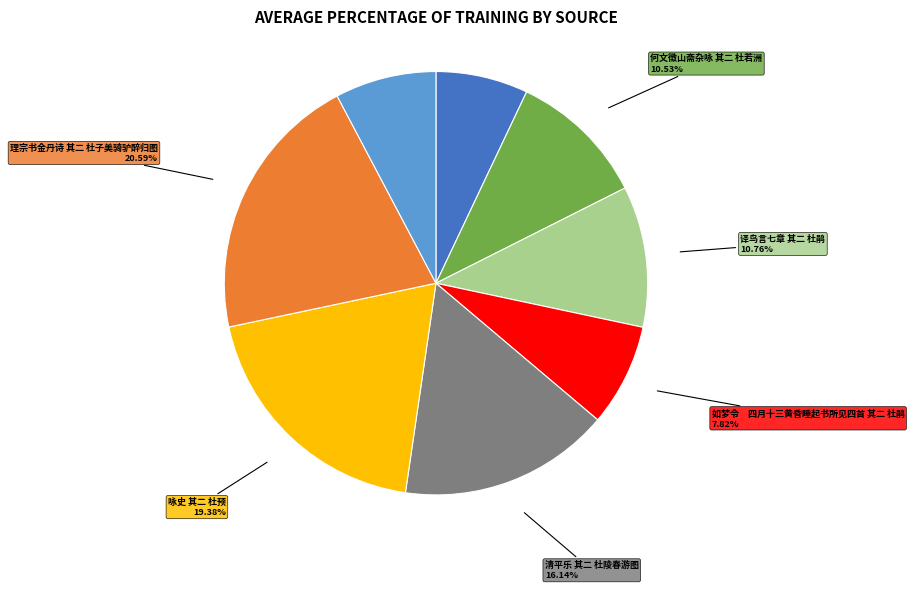

Is there any slice that represents more than half of the pie?

No